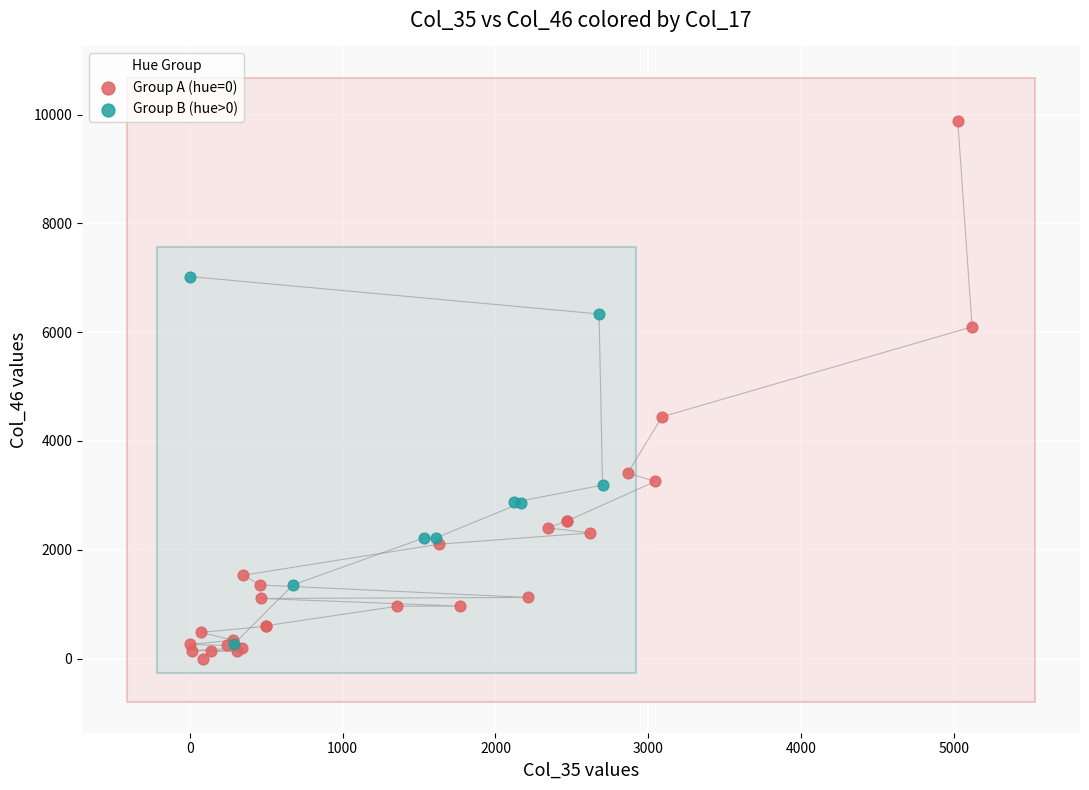

Which series has the largest Y range (max minus min)?

Group A (hue=0)